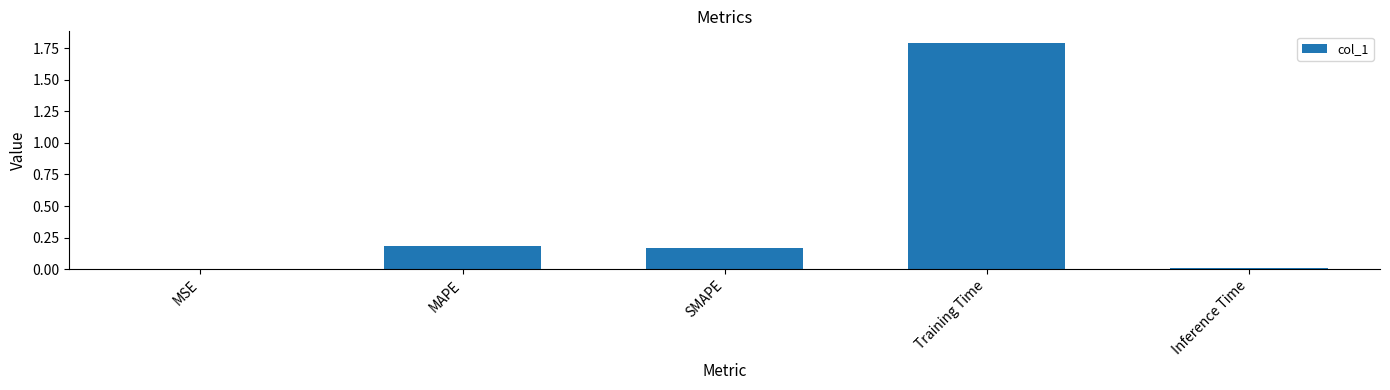

What is the greatest value displayed?

1.8